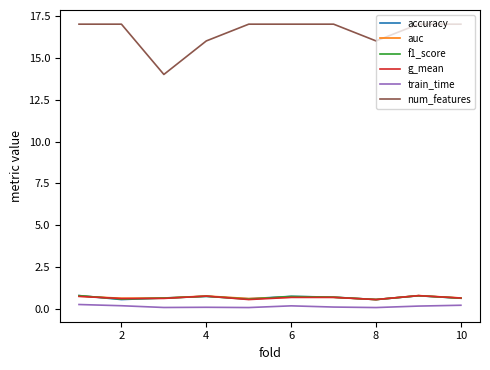

True or false: g_mean and num_features intersect in this chart.

False